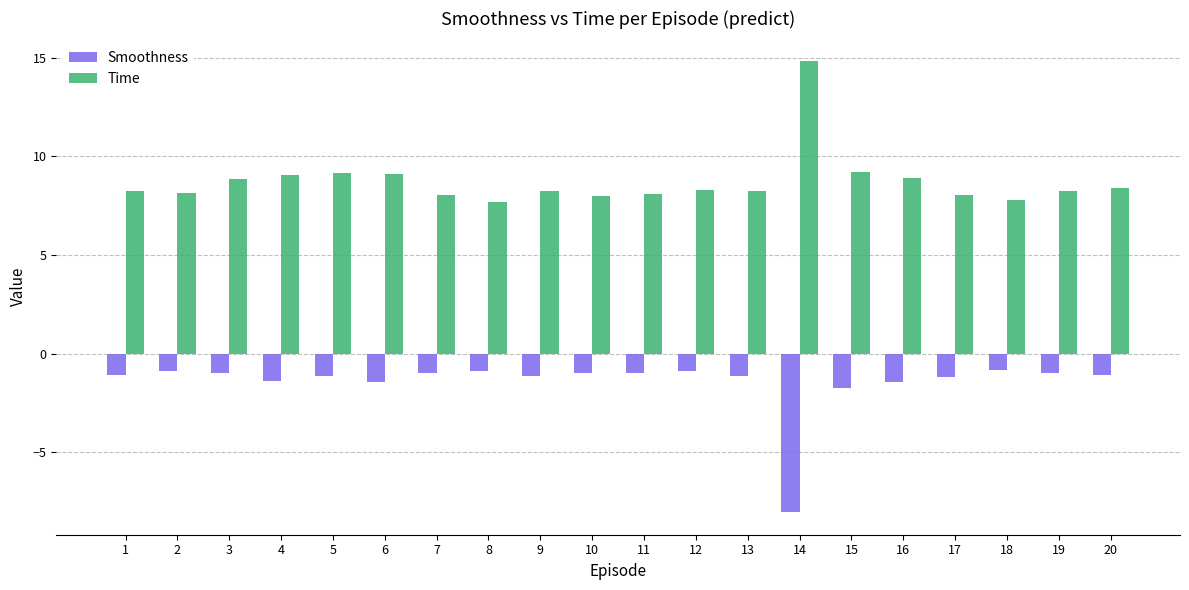

Is the value of Time at 7 greater than the value of Smoothness at 4?

Yes